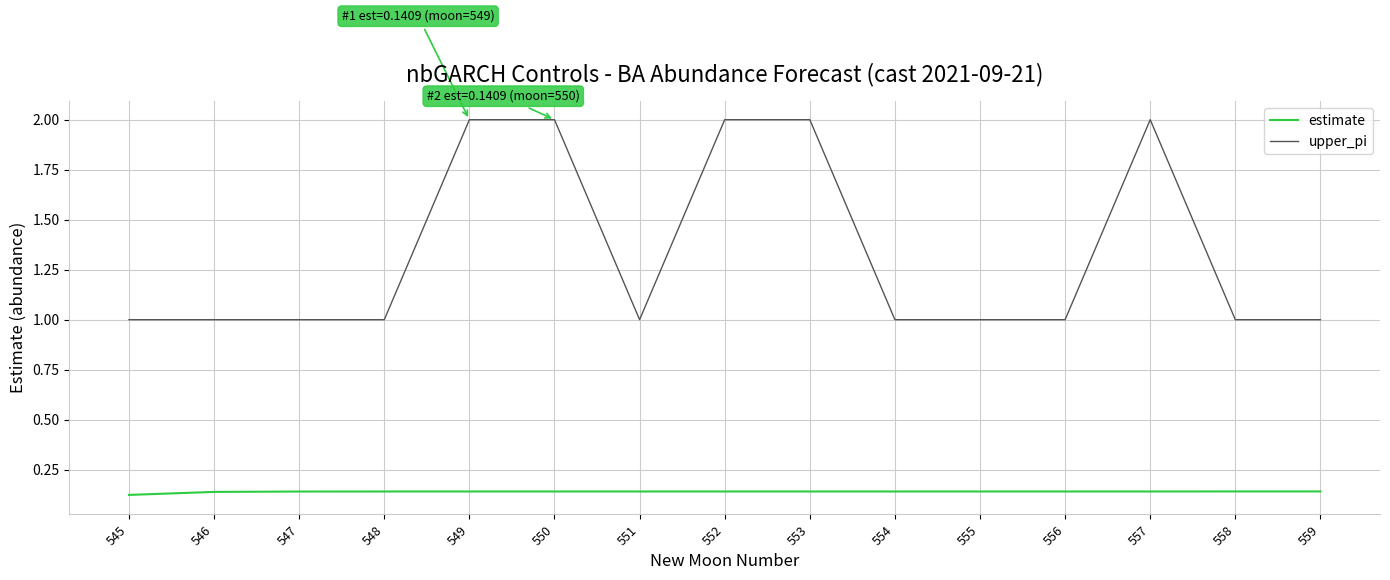

Is the value of upper_pi at 553 greater than the value of estimate at 546?

Yes